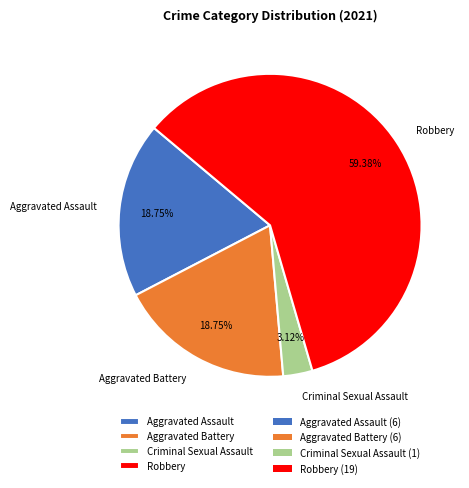

Is the sum of Aggravated Battery and Criminal Sexual Assault greater than half?

No